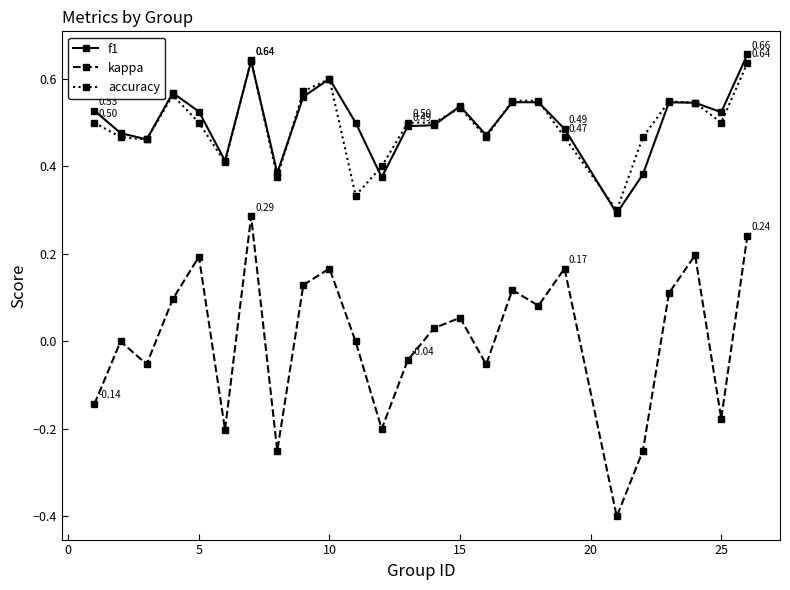

True or false: kappa and accuracy cross at least once.

False